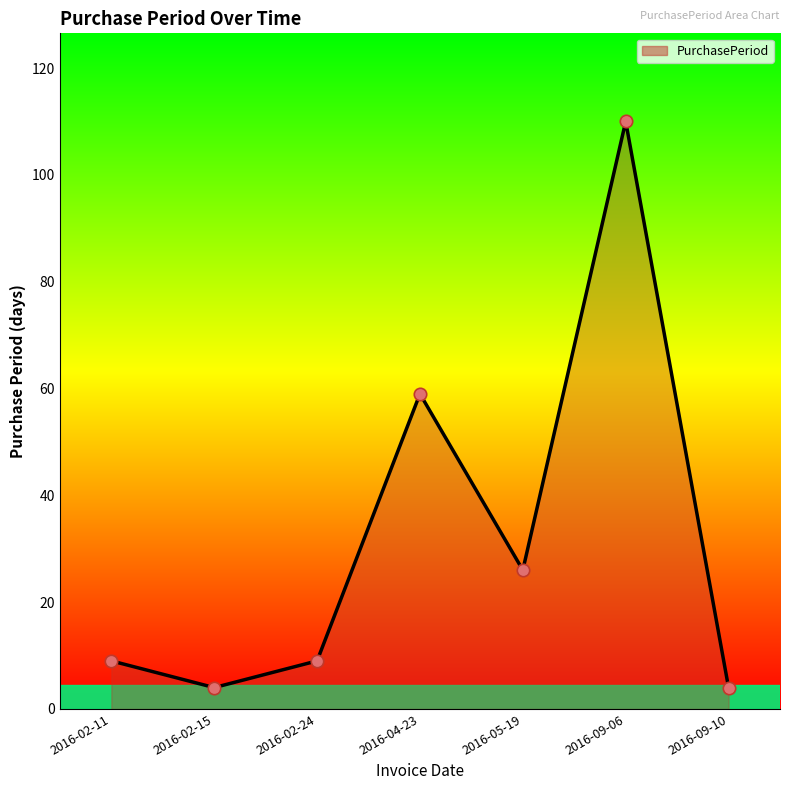

Approximately how many times larger is the value at 2016-09-06 compared to 2016-02-15?

27.5